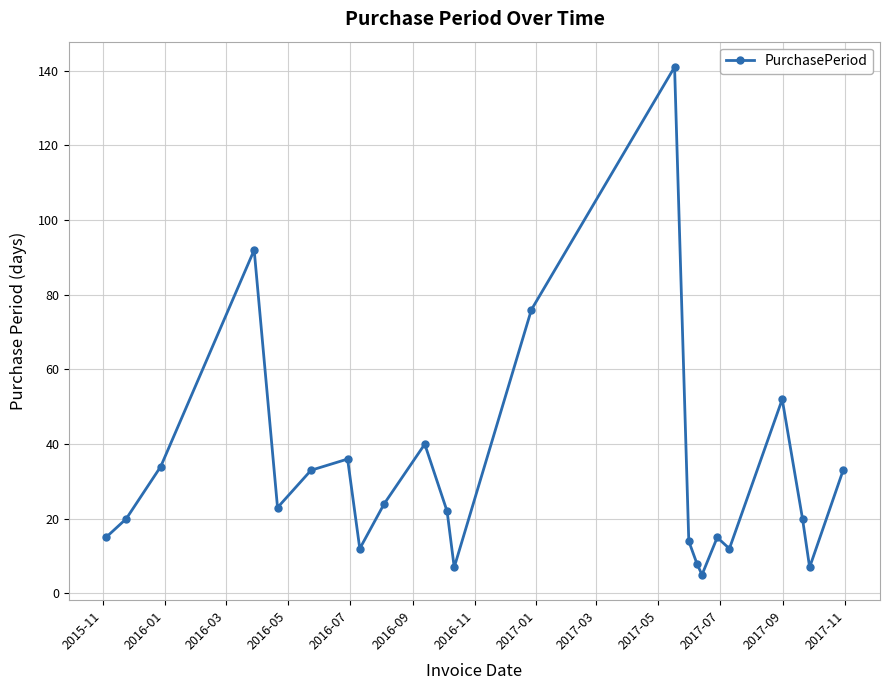

How many lines are shown in the chart?

1